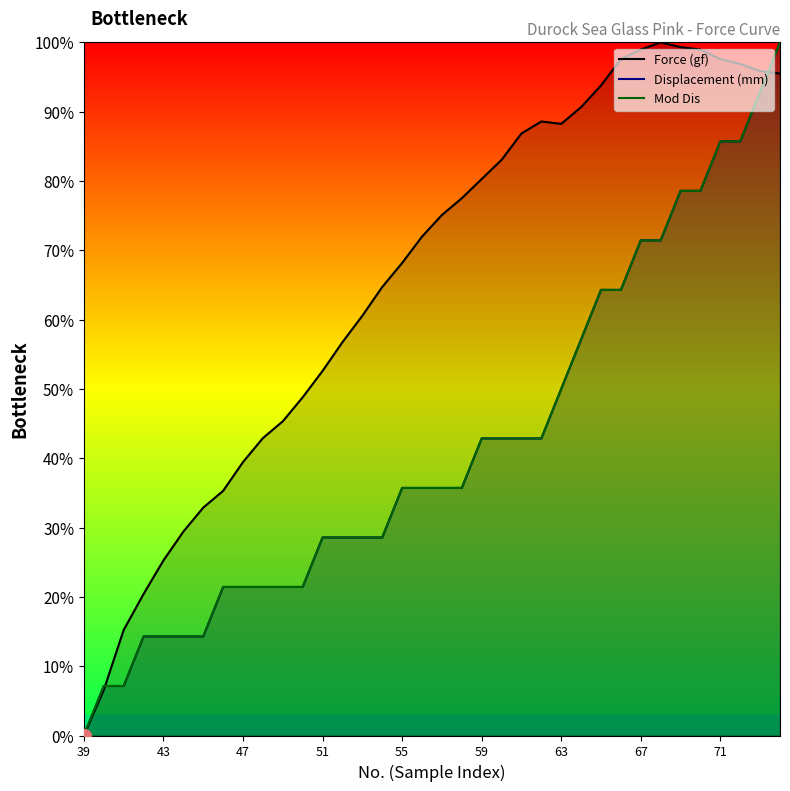

Which series ends up on top after the final intersection of Displacement (mm) line and Mod Dis line?

Mod Dis line